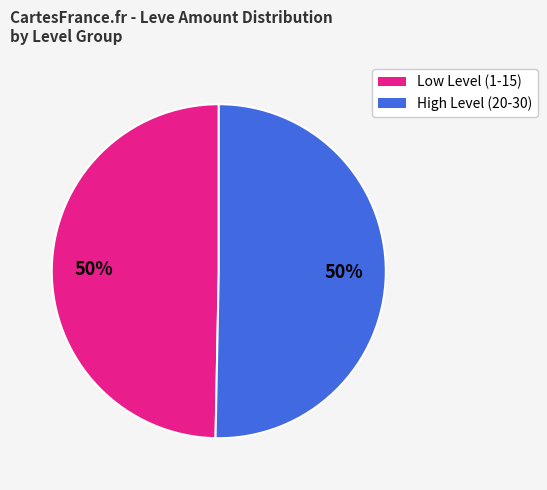

To the nearest percent, what is the average slice percentage?

50%